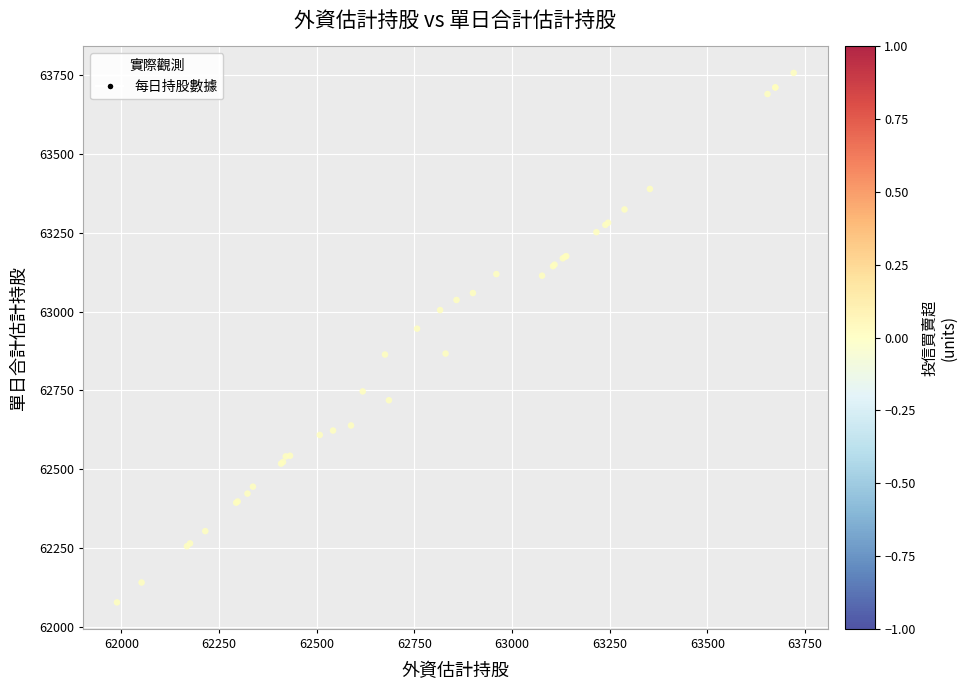

What Y value in the scatter plot is closest to 62917?

62946